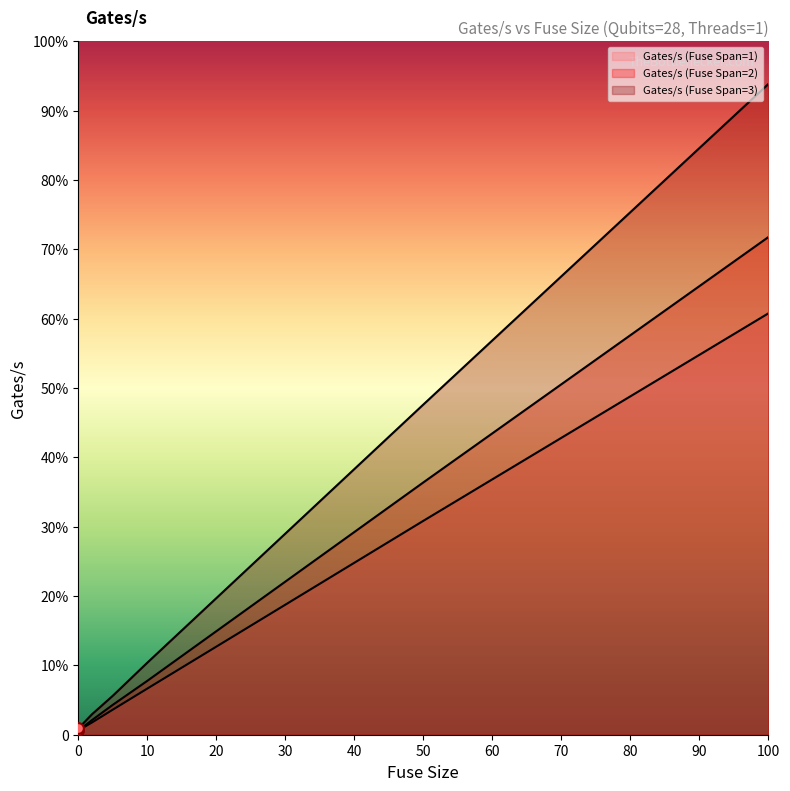

Which series has the largest total across all categories?

Gates/s (Fuse Span=3)